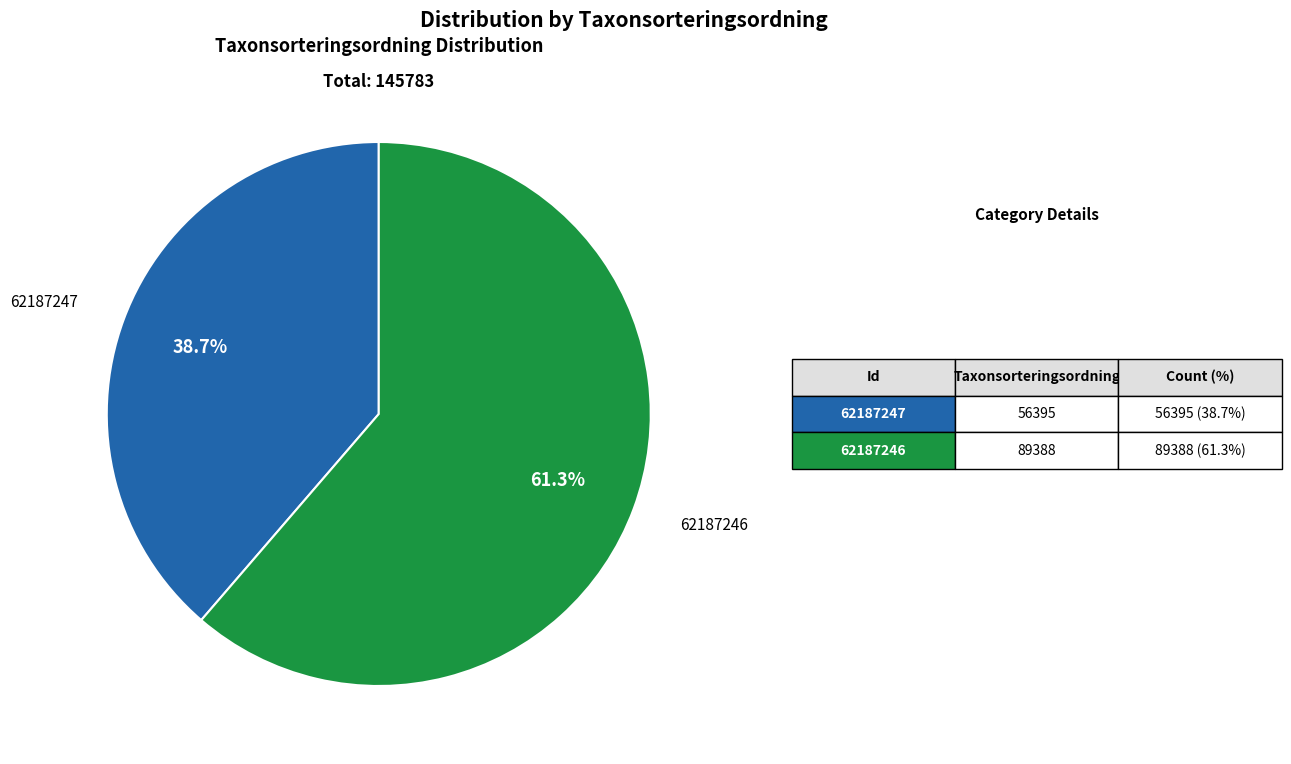

Count the number of slices in the pie.

2